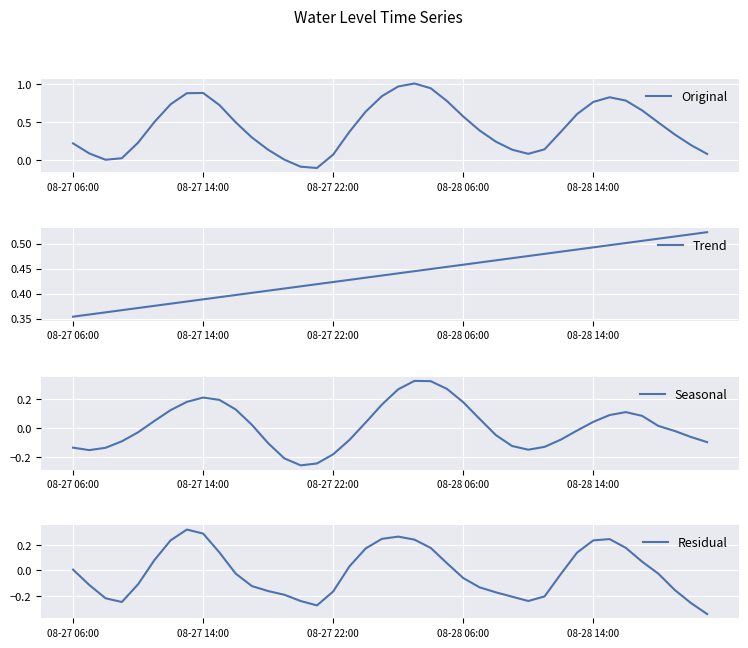

What is the average value of the Original series?

0.4